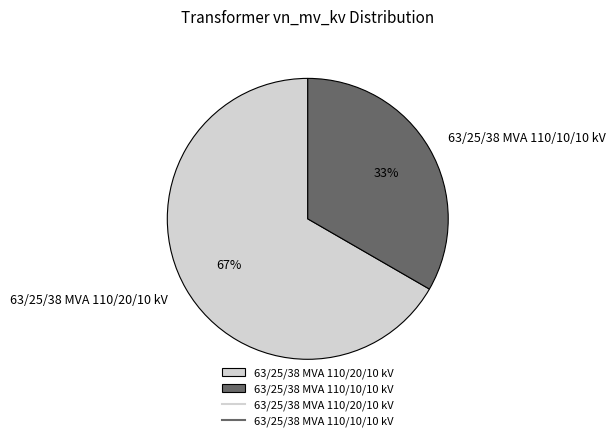

How many segments does this pie chart have?

2